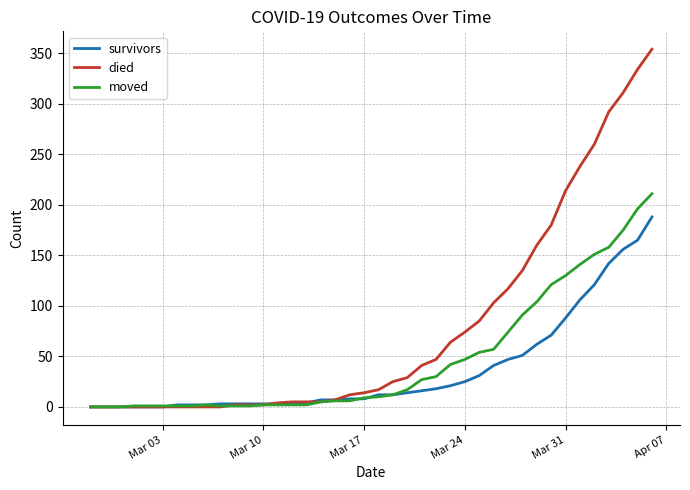

Which series has the largest total across all categories?

died